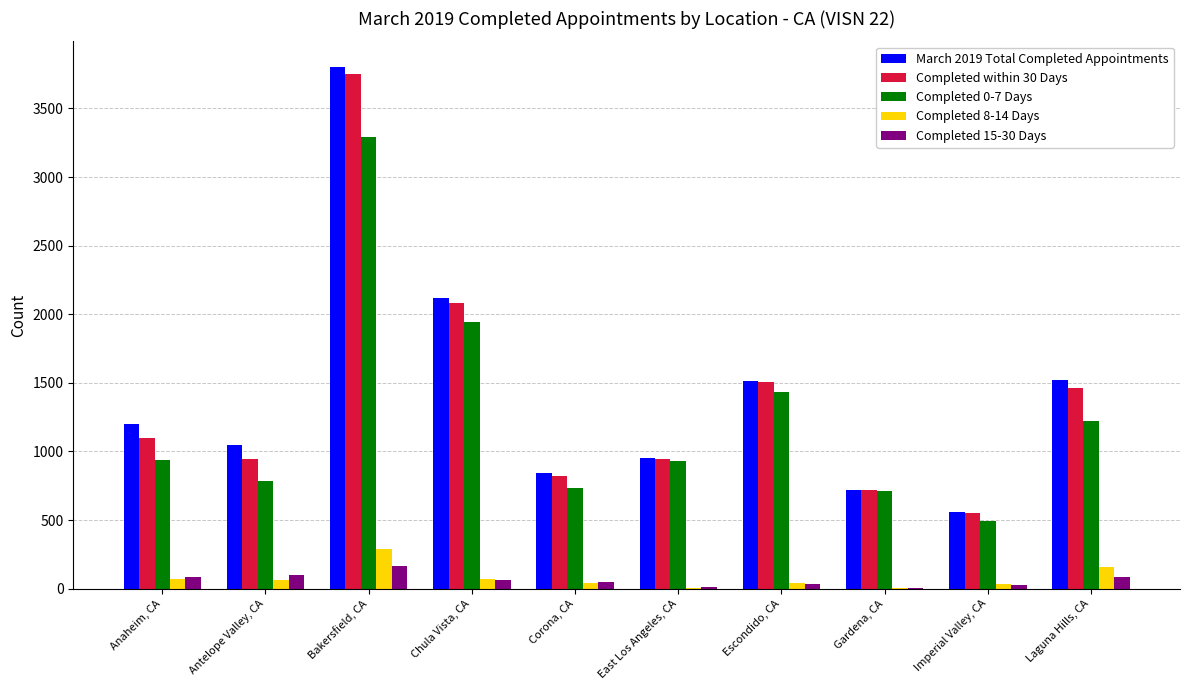

The value of March 2019 Total Completed Appointments at Chula Vista, CA is 2116. True or false?

True